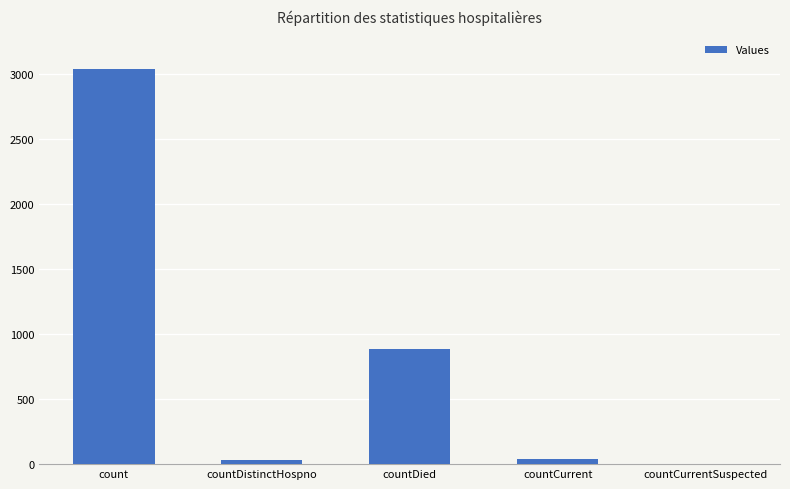

The chart shows a value of 531 at countDied. True or false?

False